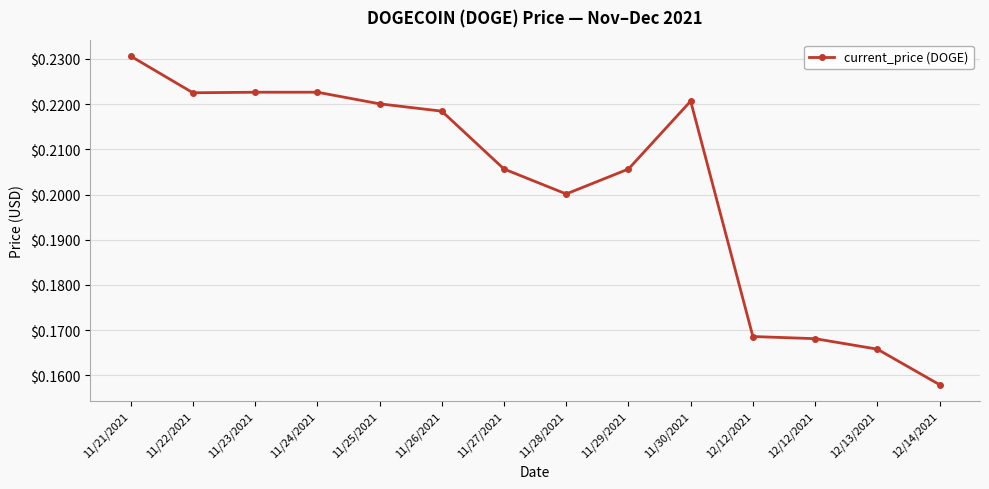

True or false: there are more than 2 points higher than both neighbors.

False